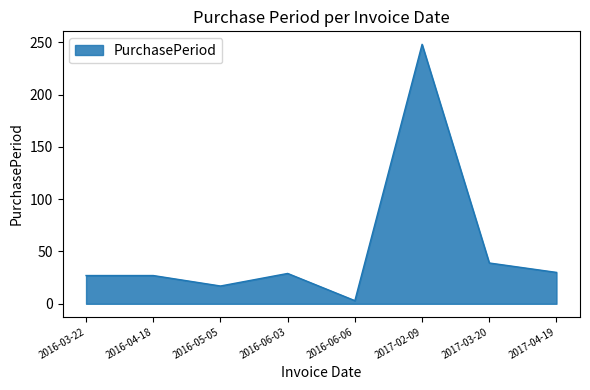

True or false: there are more than 0 points higher than both neighbors.

True